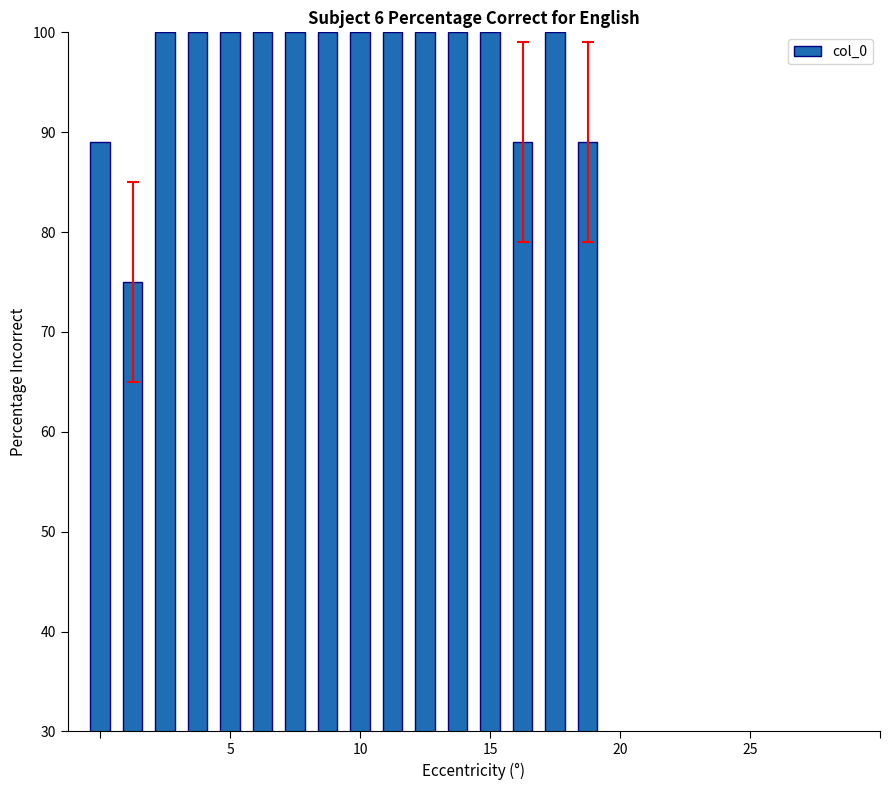

What is the value of the 3rd bar from the left?

100